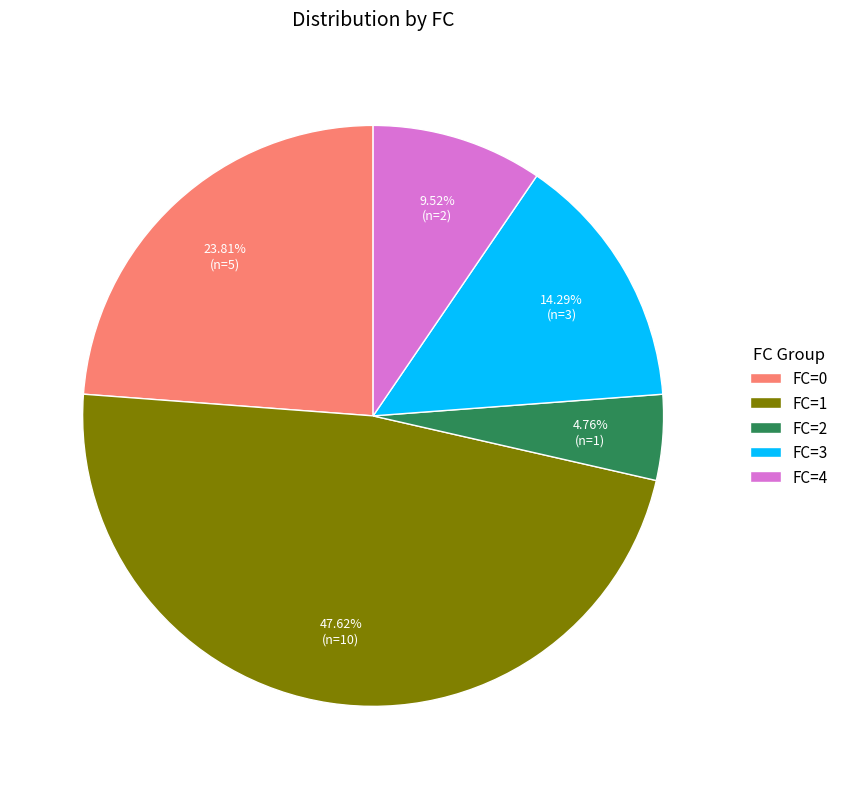

To the nearest percent, what portion does FC=3 represent?

14%